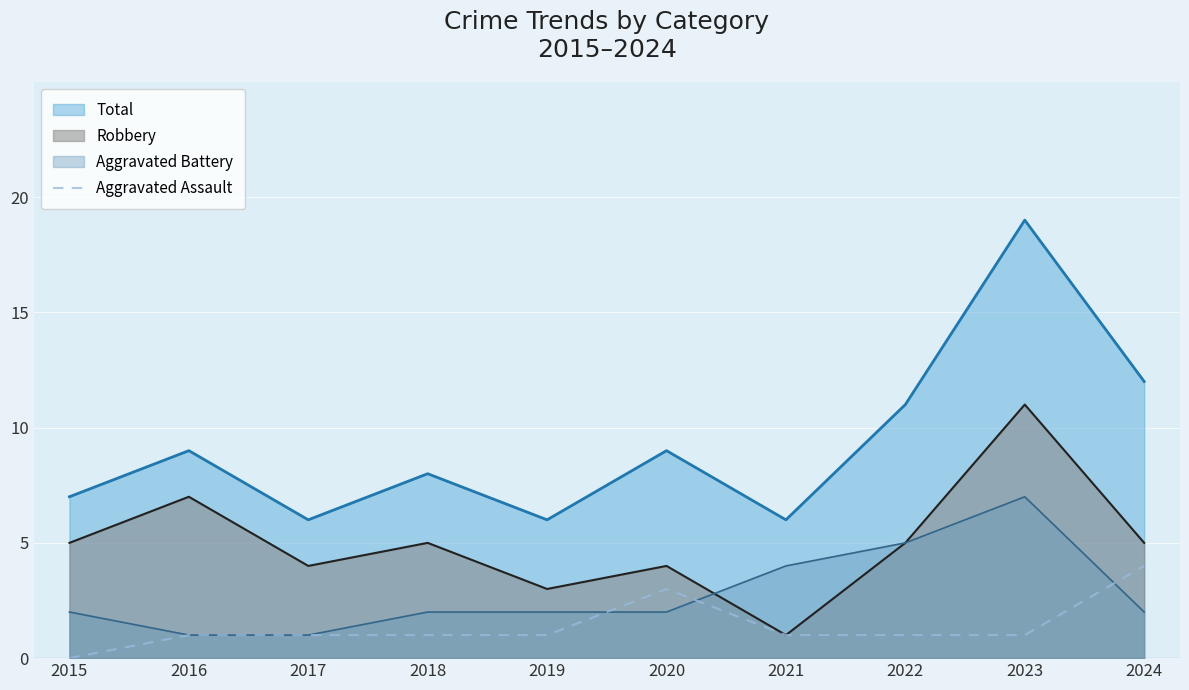

What is the highest value of the Robbery series?

11